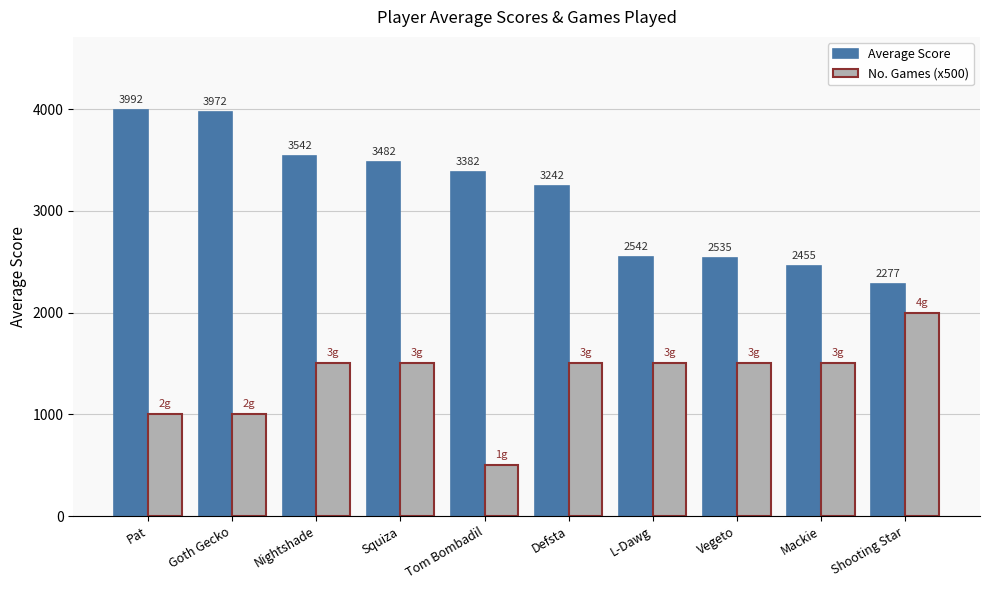

Reading left to right, transcribe all the data shown in this chart.

Average Score: Pat=3992	Goth Gecko=3972	Nightshade=3542	Squiza=3482	Tom Bombadil=3382	Defsta=3242	L-Dawg=2542	Vegeto=2535	Mackie=2455	Shooting Star=2277
No. Games (x500): Pat=1000	Goth Gecko=1000	Nightshade=1500	Squiza=1500	Tom Bombadil=500	Defsta=1500	L-Dawg=1500	Vegeto=1500	Mackie=1500	Shooting Star=2000